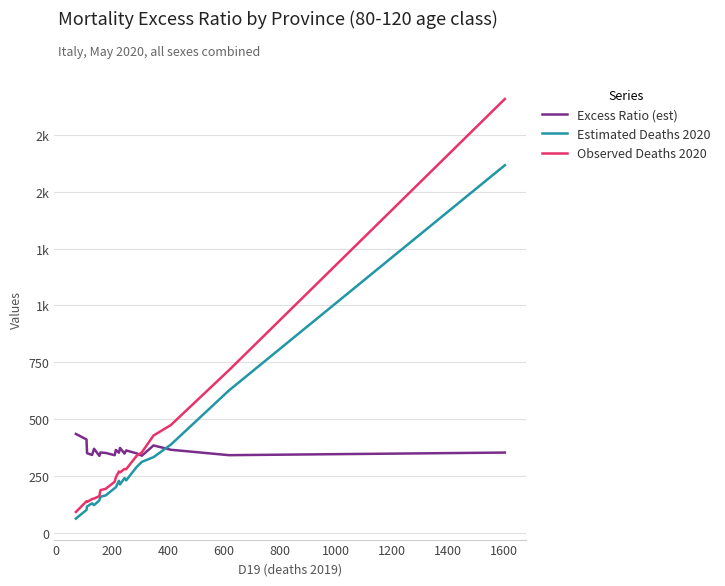

What are all the series names shown in the legend?

Excess Ratio (est), Estimated Deaths 2020, Observed Deaths 2020